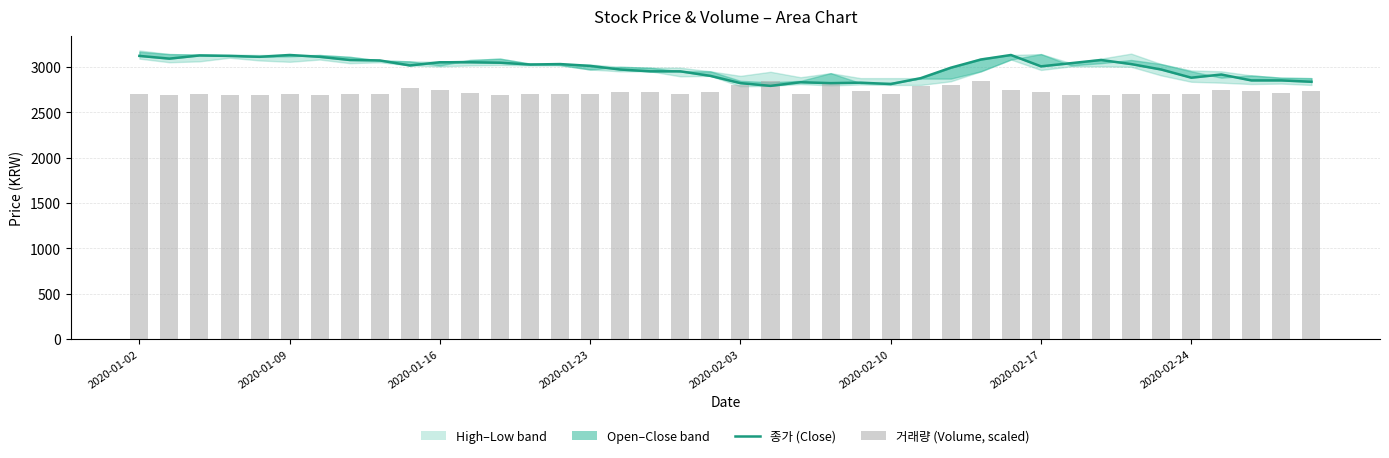

Between 17 and 21, which series saw the biggest shift?

종가 (Close)